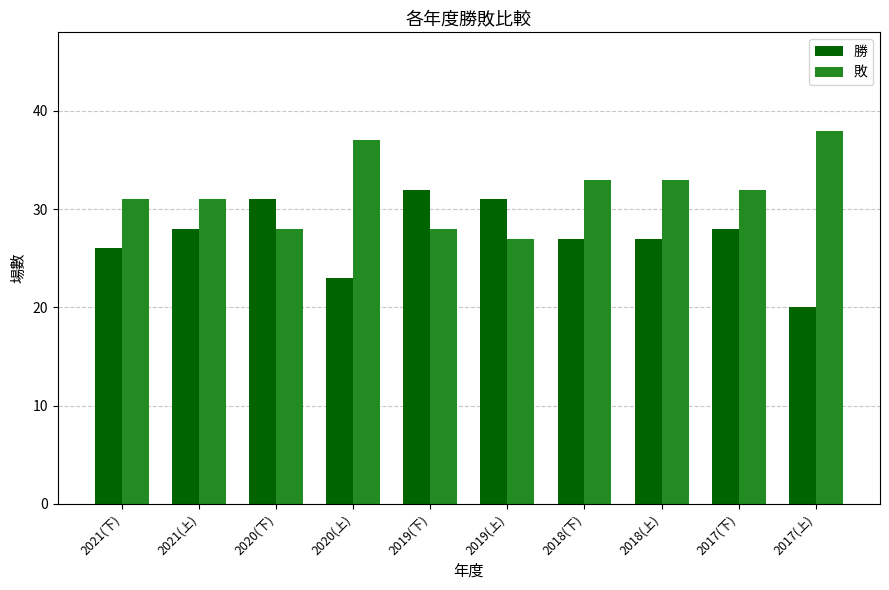

List the series in order of their overall mean, lowest first.

勝, 敗